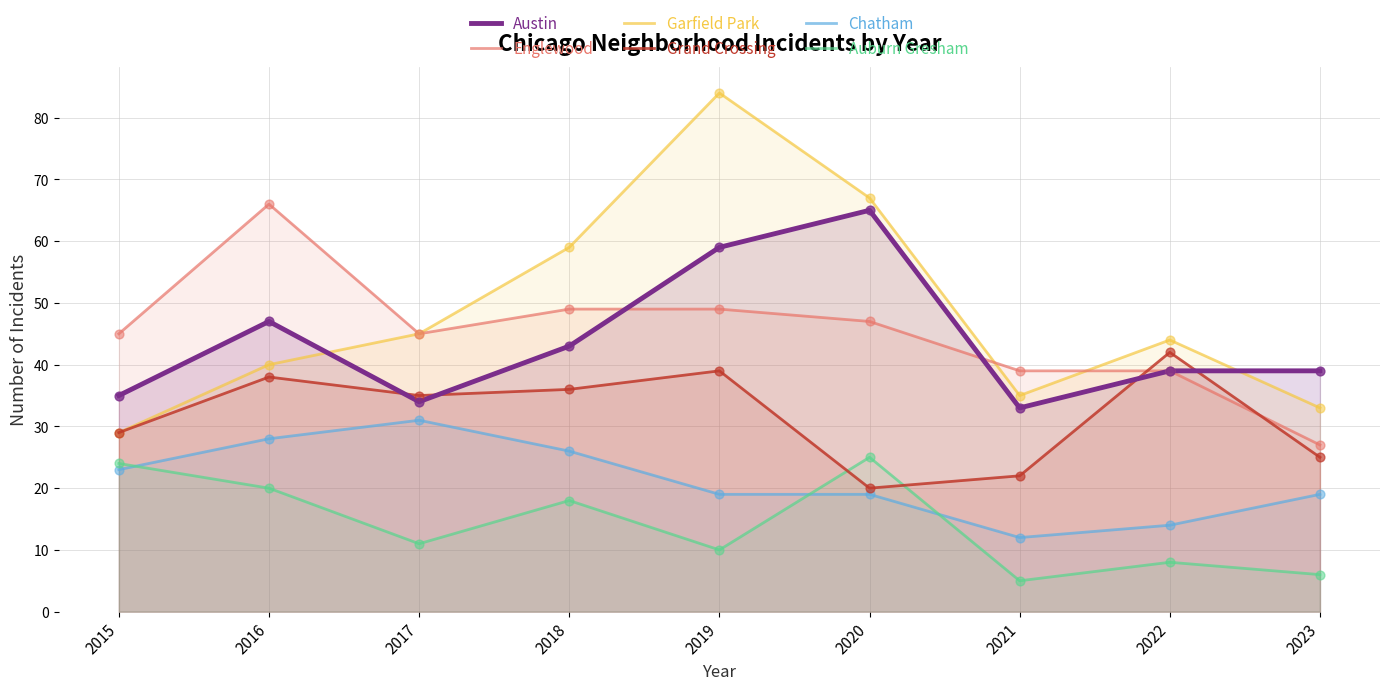

Is the value of Chatham at 2022 greater than the value of Garfield Park at 2023?

No